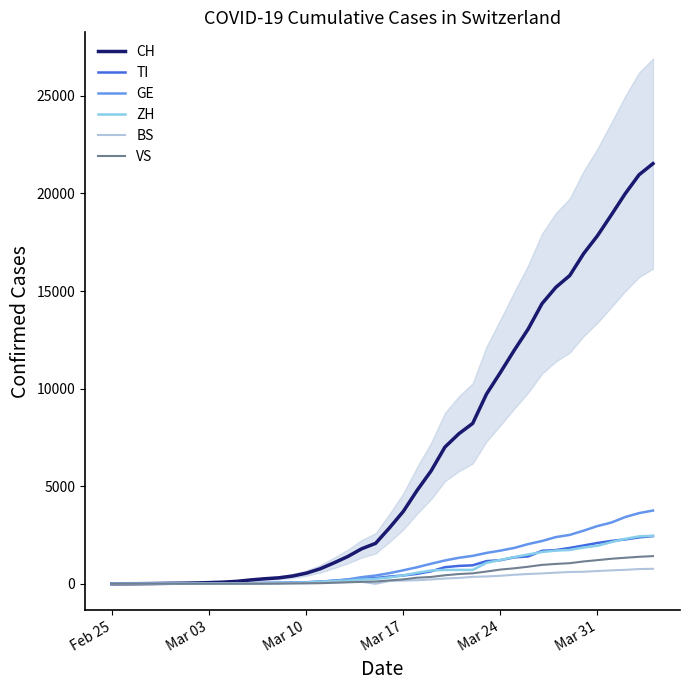

What is the highest value of the TI series?

2442